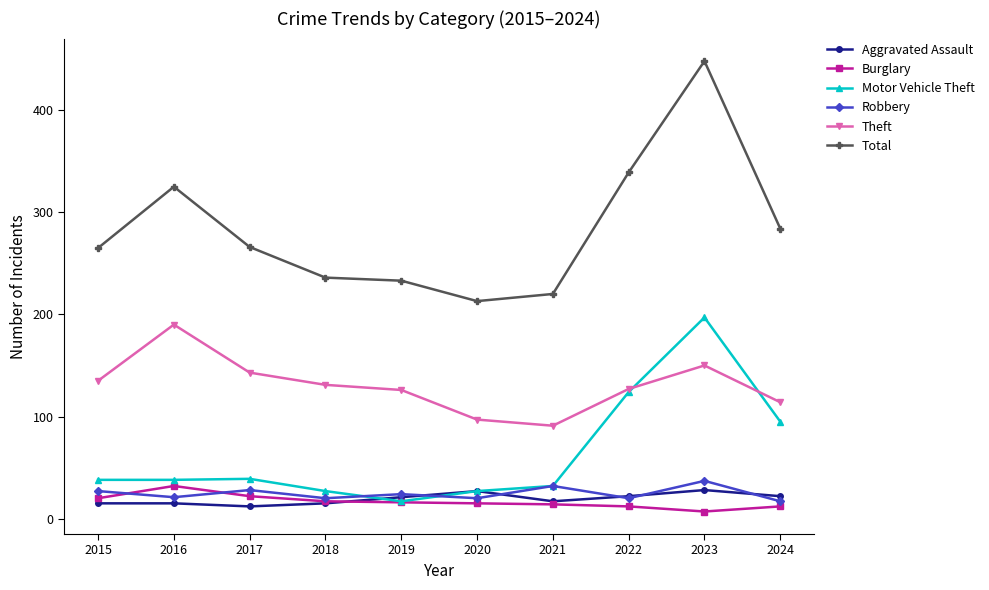

True or false: Motor Vehicle Theft has a value of 17 at 2016.

False